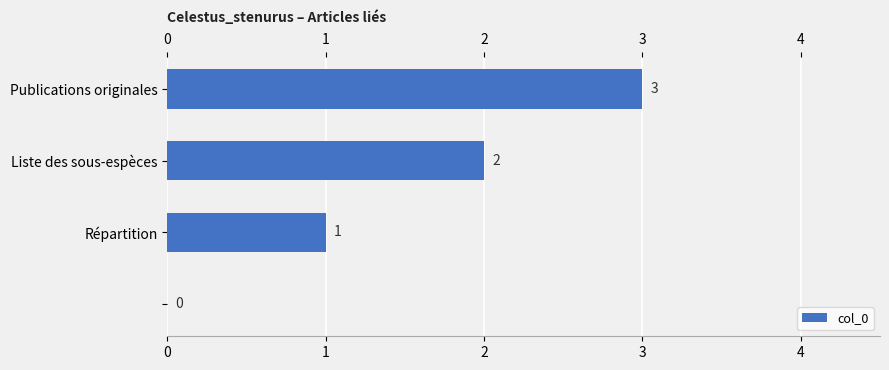

What is the greatest value displayed?

3